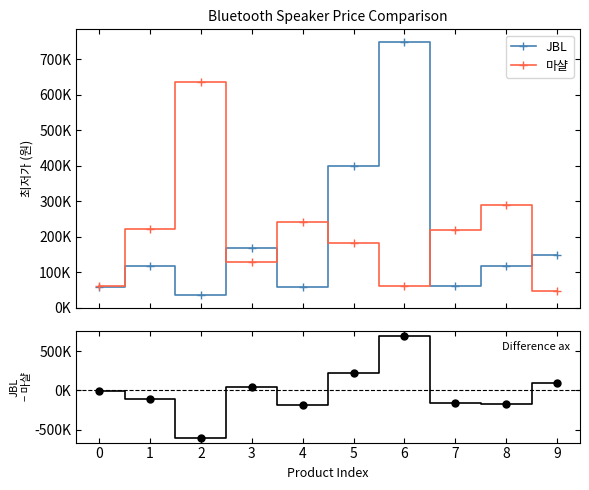

Where is the first local minimum for JBL - 마샬?

2